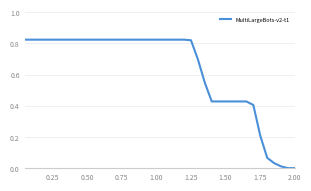

The chart shows a value of 1.3 at 1.25. True or false?

False